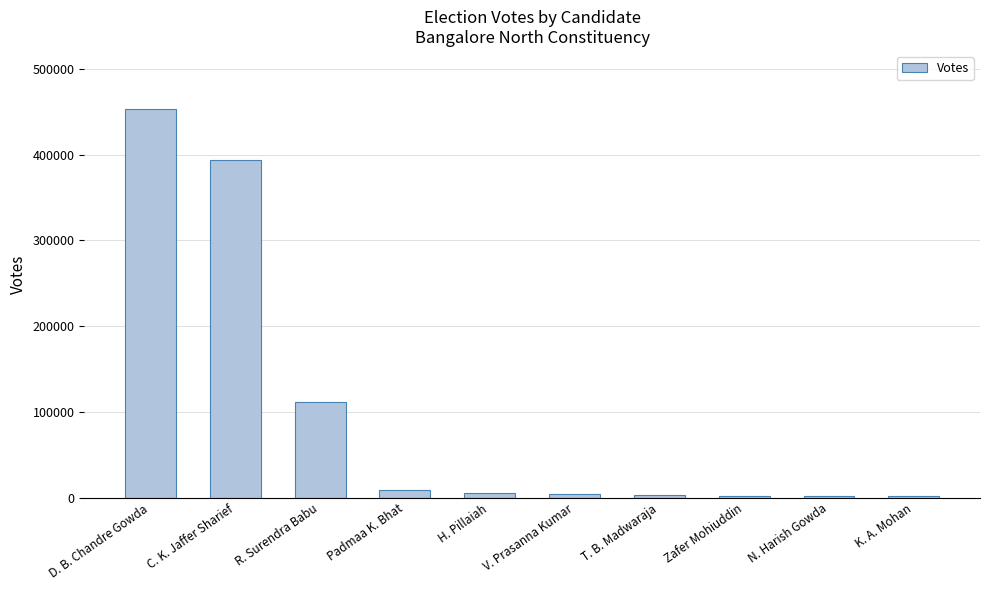

What is the label of the 3rd bar from the left?

R. Surendra Babu